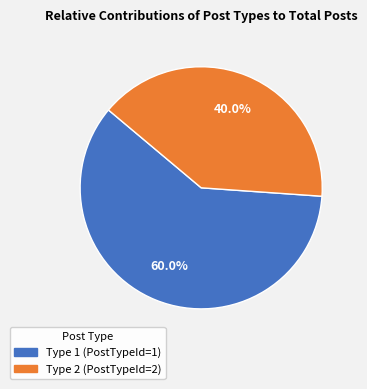

Does any single category account for the majority?

Yes